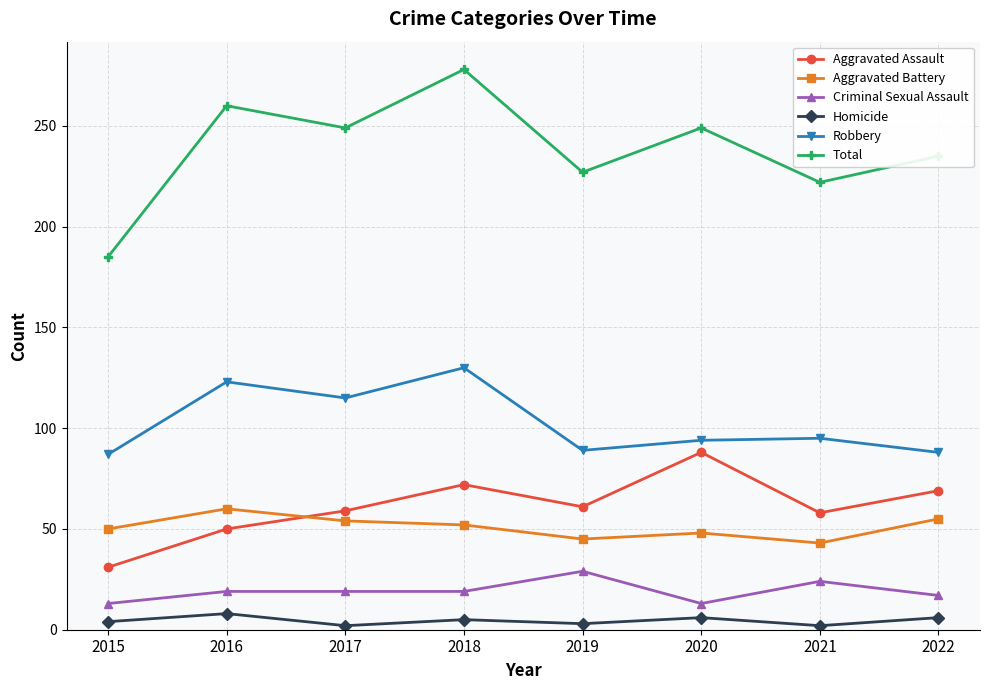

Is the value of Total at 2021 greater than the value of Aggravated Assault at 2018?

Yes